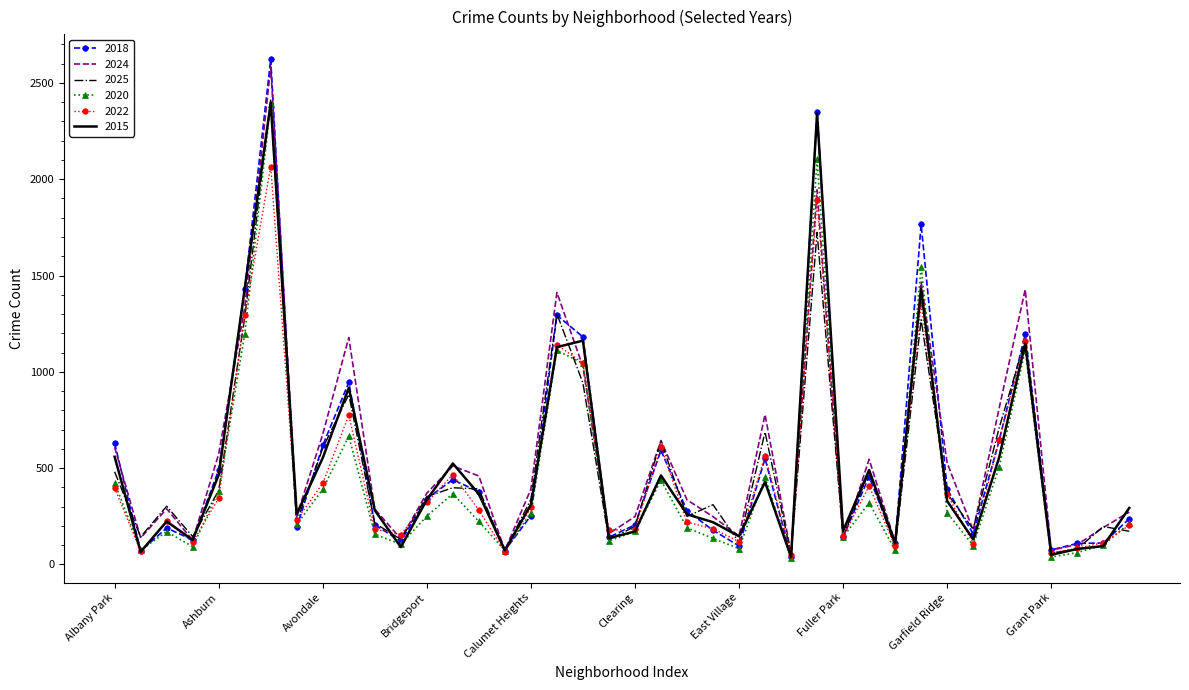

Count the number of data series in this chart.

6